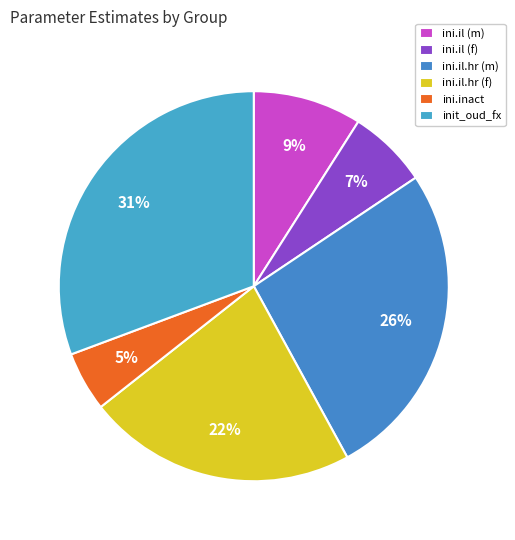

How many slices are in this pie chart?

6